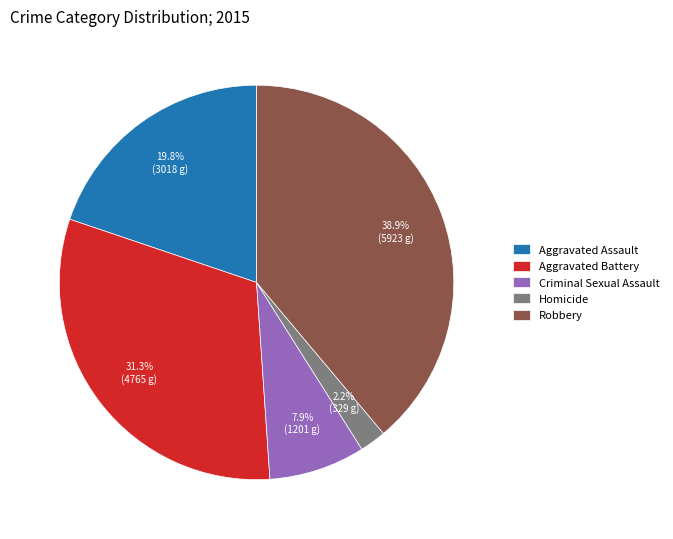

To the nearest percent, what is the average slice percentage?

20%